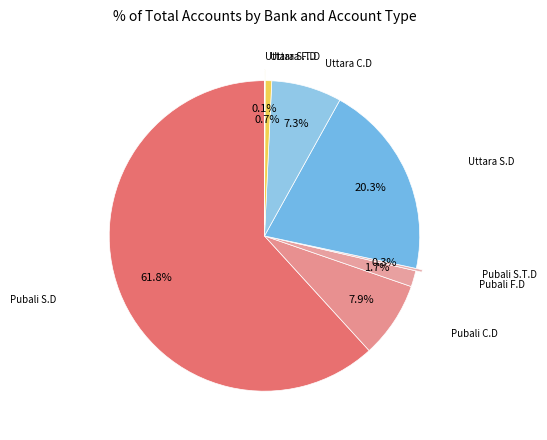

Which slice represents more than half of the pie?

Pubali S.D